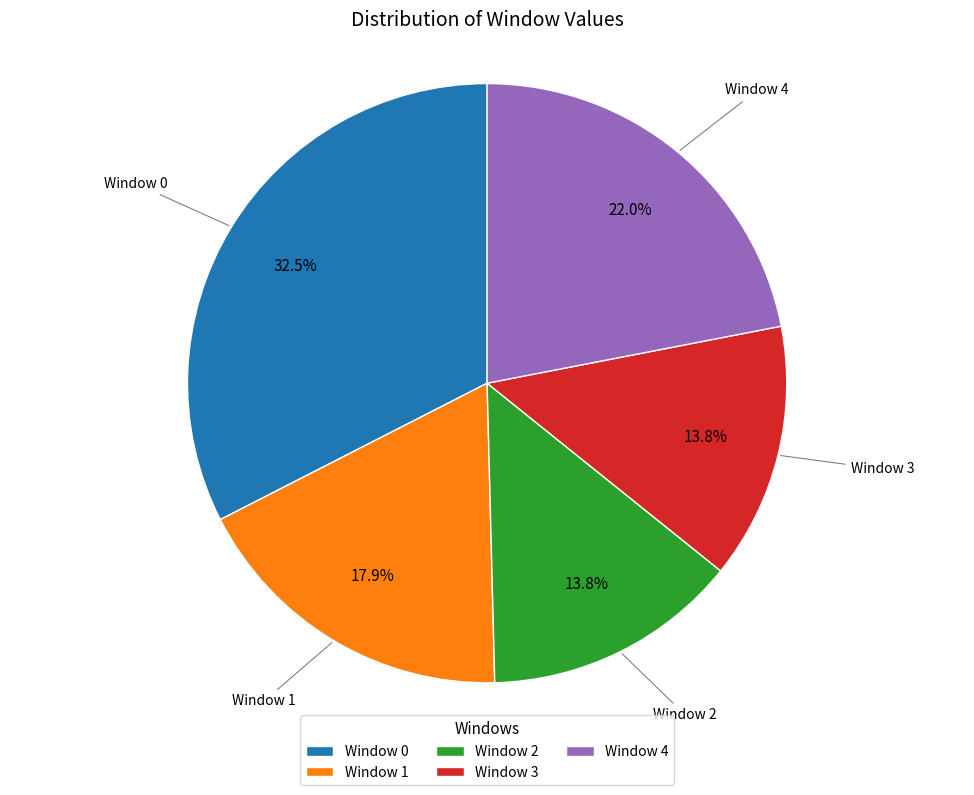

To the nearest percent, what is the combined percentage of Window 3 and Window 2?

28%